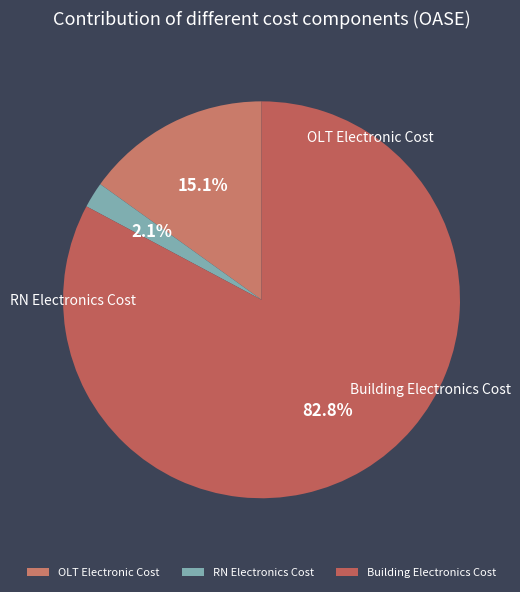

Count the number of slices in the pie.

3